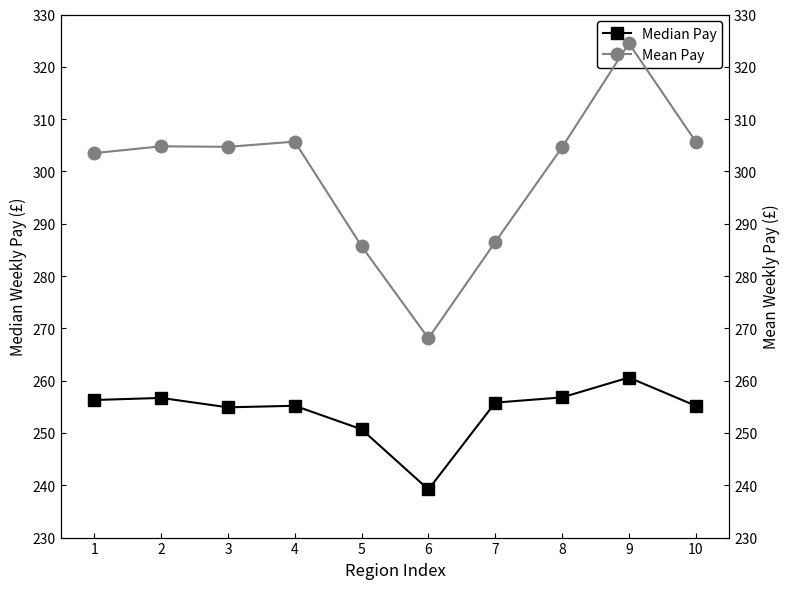

How many lines are shown in the chart?

2